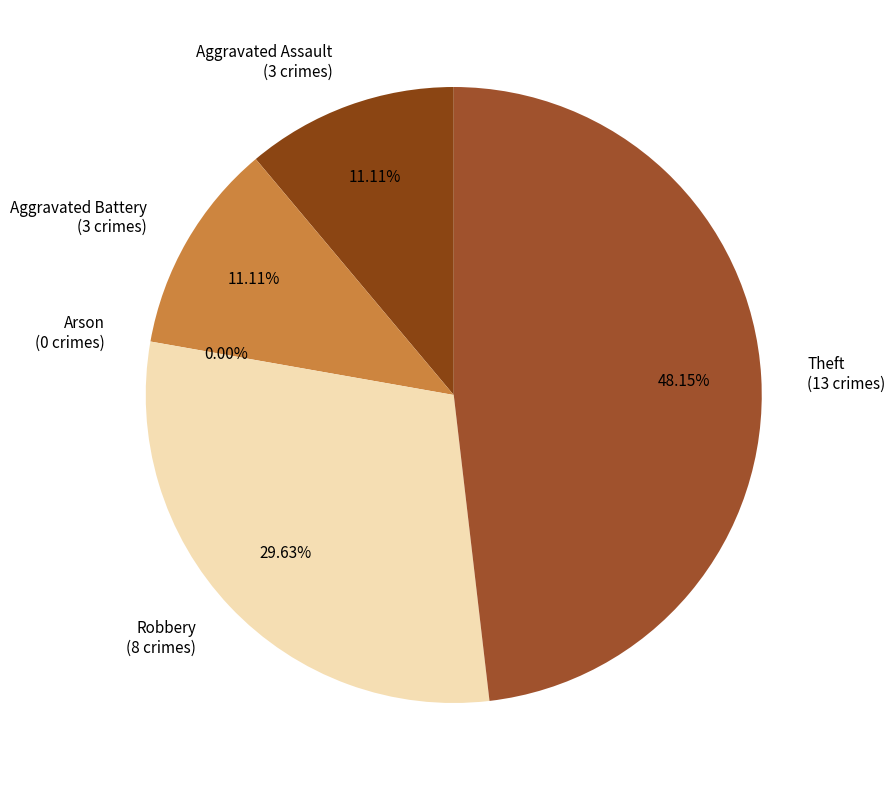

To the nearest percent, what is the difference between the Robbery and Aggravated Battery slice percentages?

19%